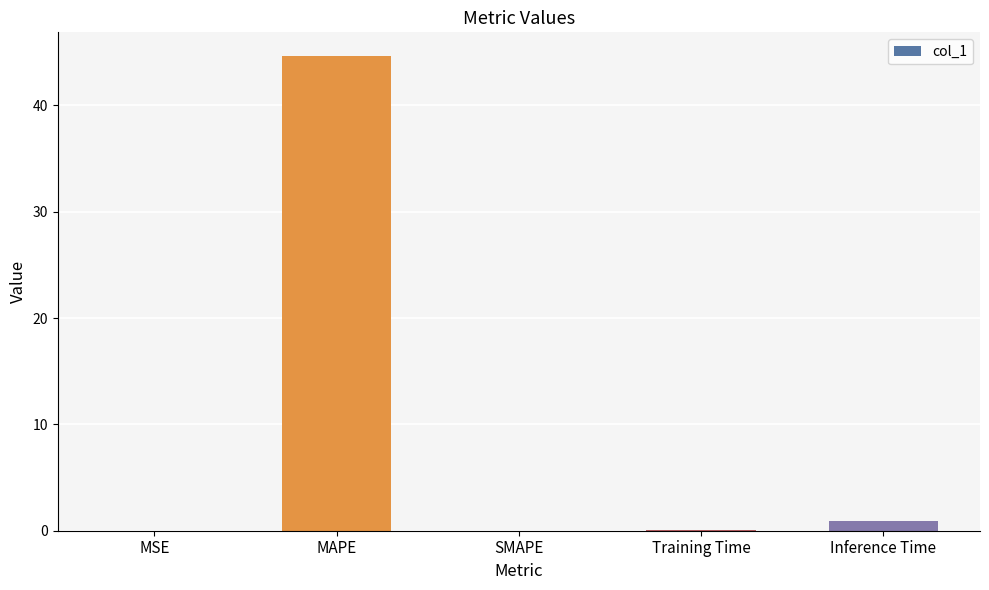

Is it true that the value at MSE is 0.0?

True